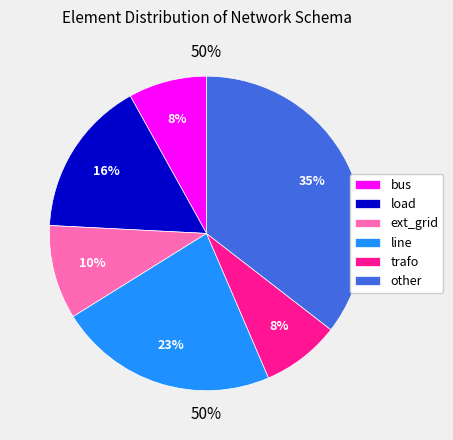

Which slice is the smallest?

bus